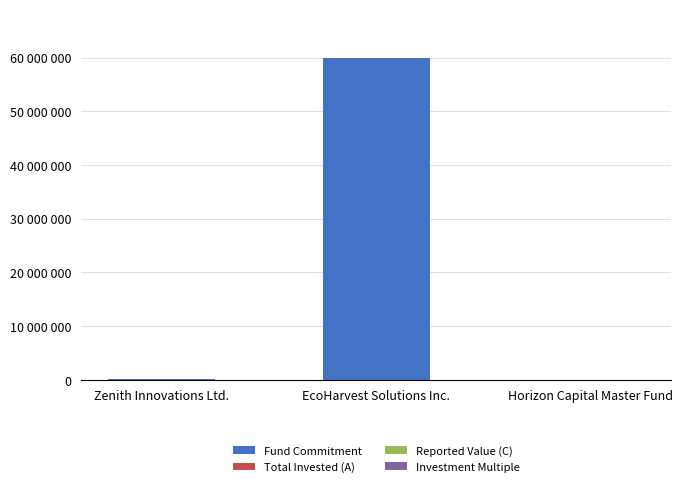

True or false: Fund Commitment has a value of 60000000.0 at EcoHarvest Solutions Inc..

True